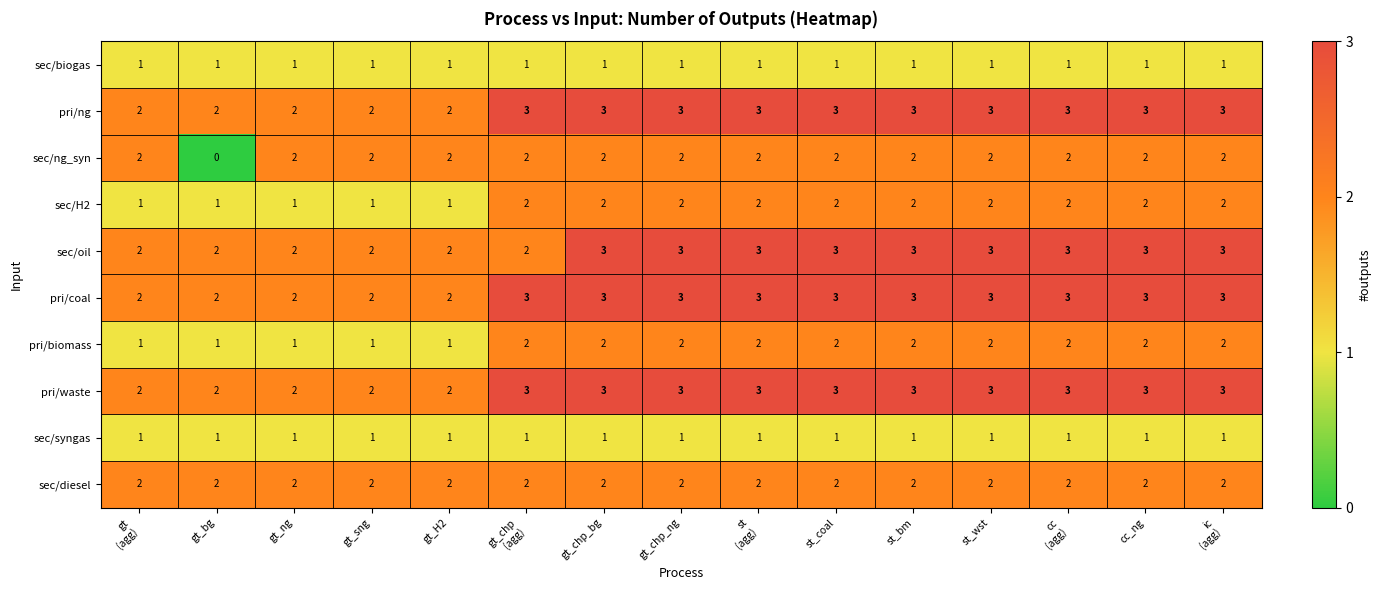

What is the average value of the pri/waste series?

3